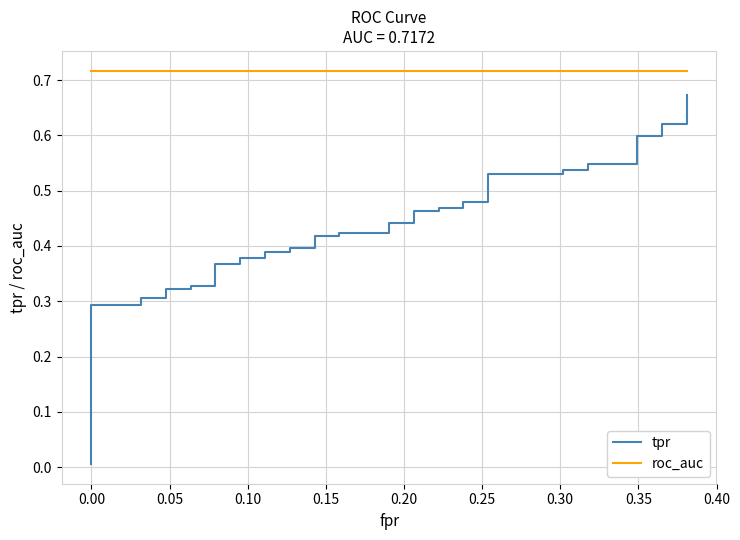

True or false: roc_auc and tpr intersect in this chart.

False